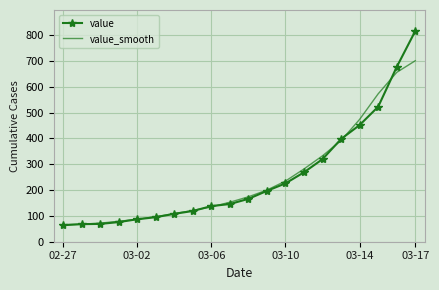

After their last crossing, which series has the higher values: value_smooth or value?

value